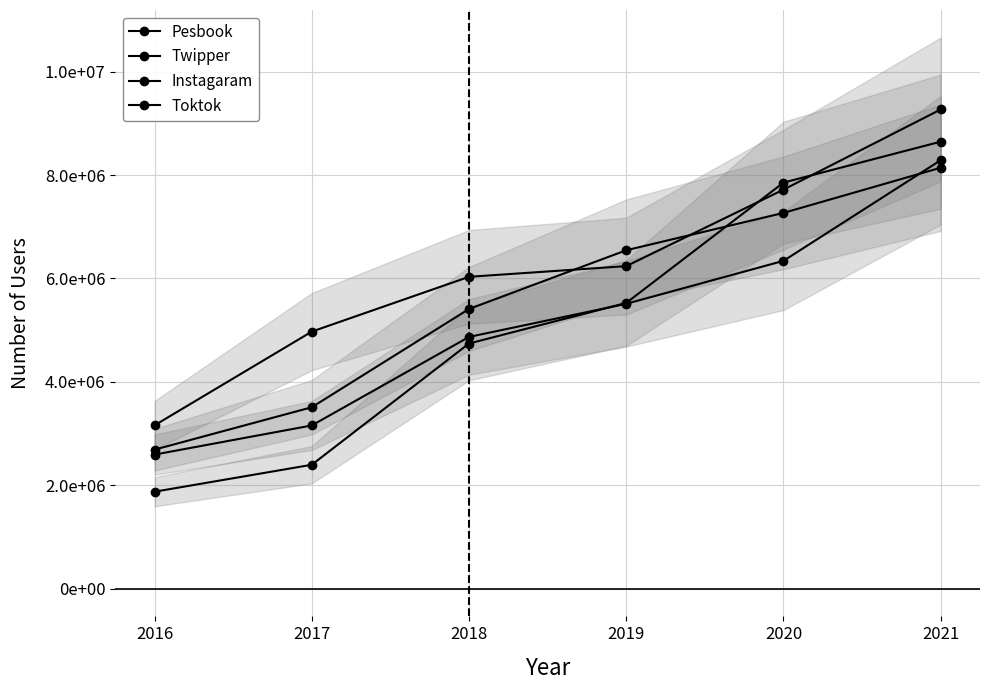

Count the Pesbook values in the range 4972600 to 7717739.

4